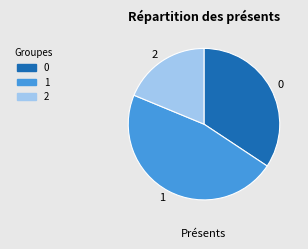

Combined, do 0 and 1 account for over 50%?

Yes